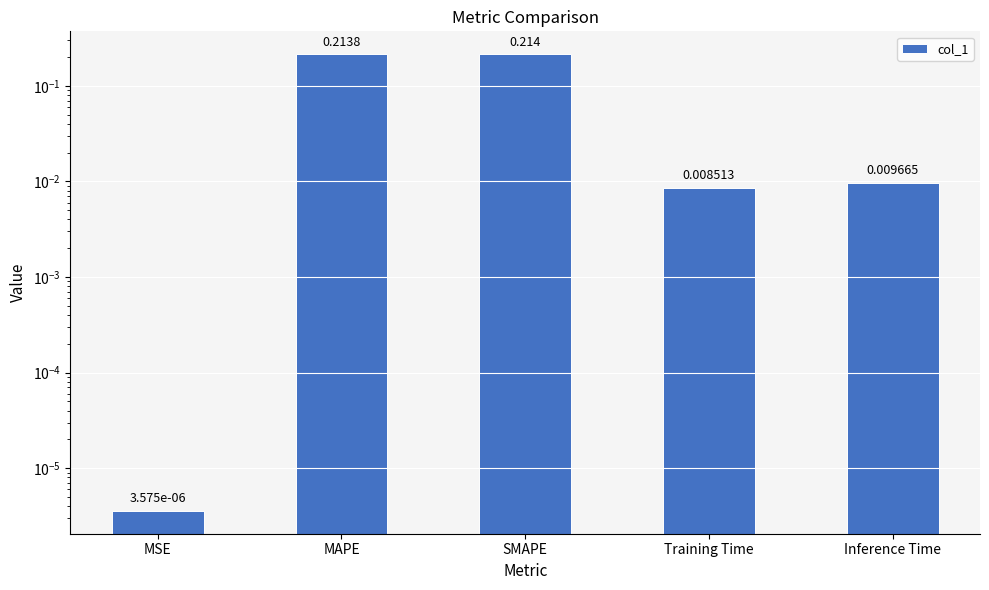

What position from the left is Inference Time?

5